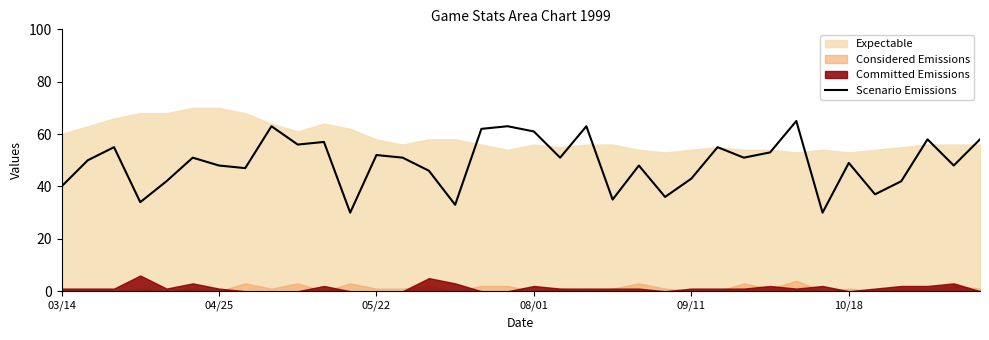

Where is the data nearest to the value 47?

7